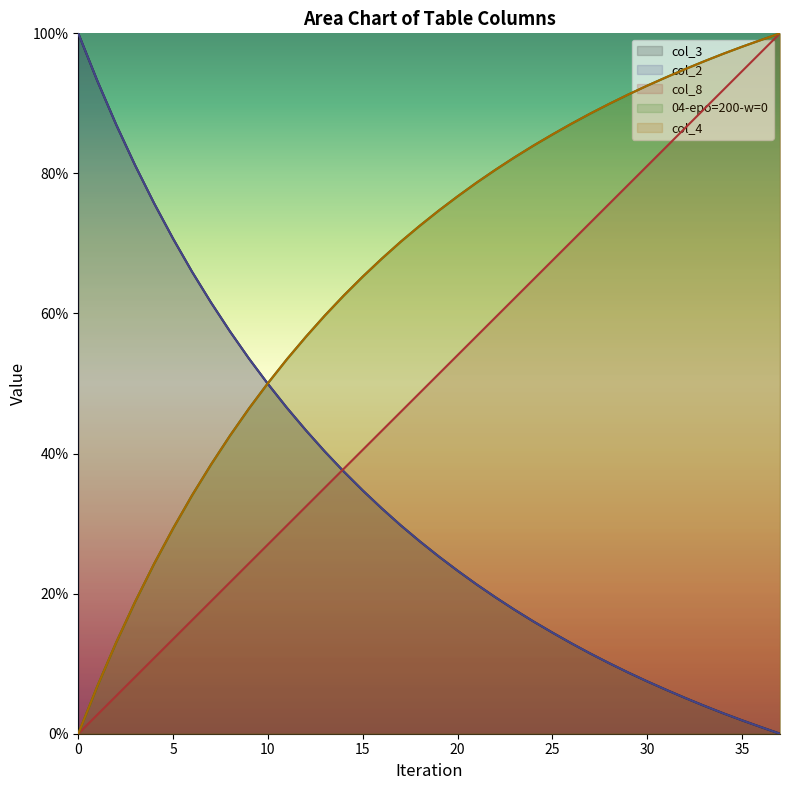

At which label does col_4 first exceed 74?

19